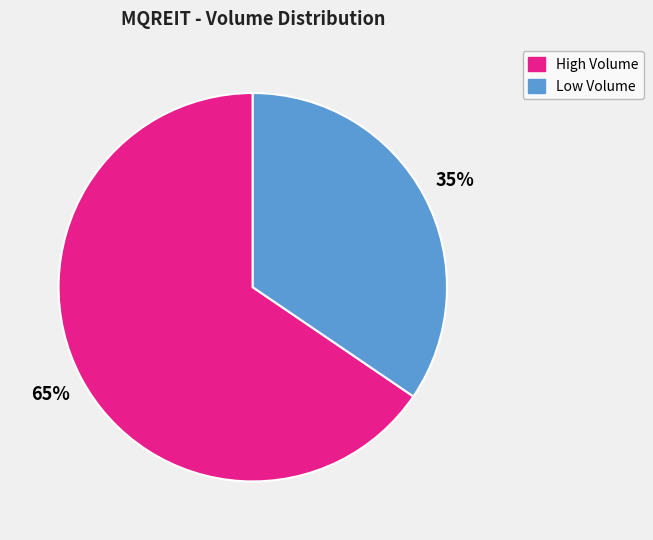

Is there a majority slice in this chart?

Yes